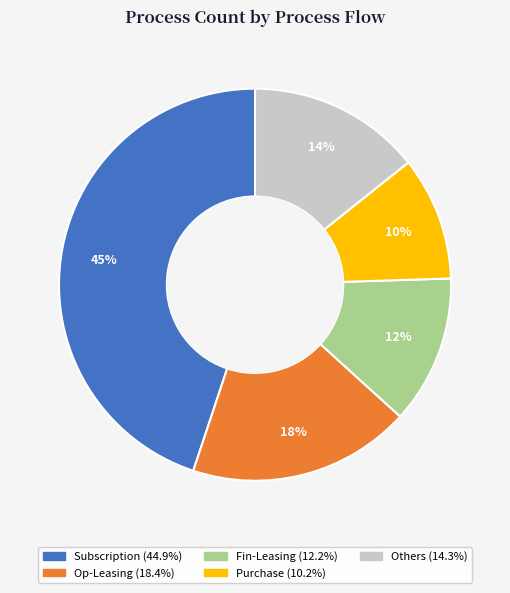

Does any single category account for the majority?

No